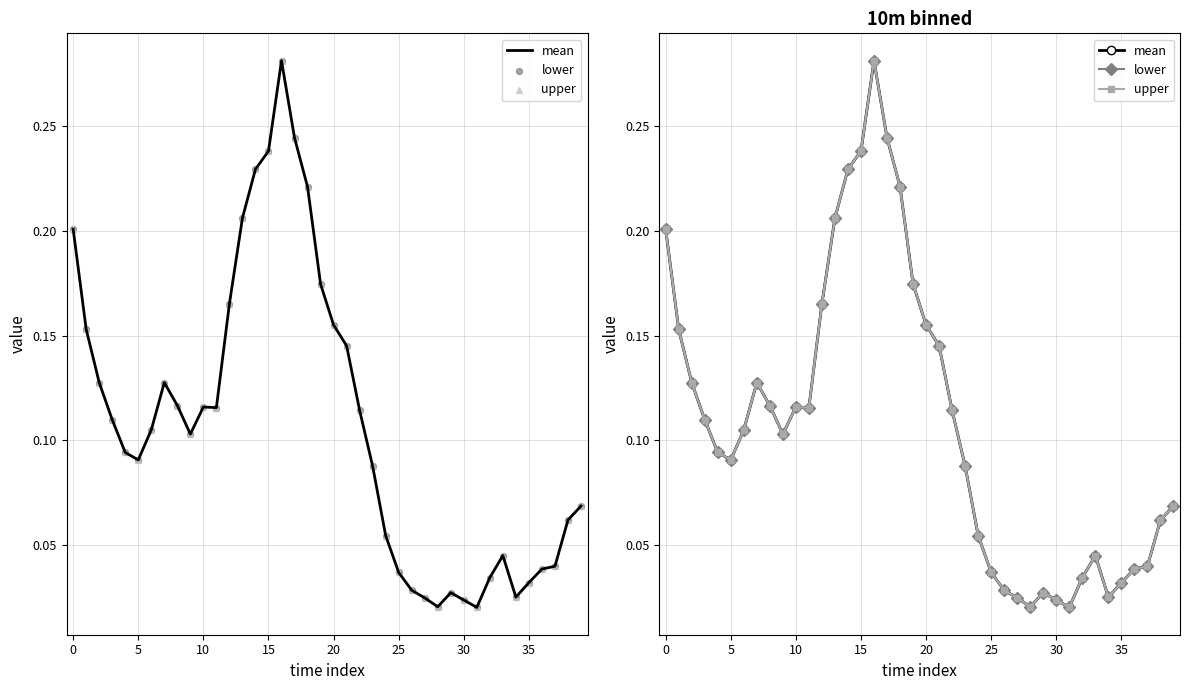

Which series reaches the maximum Y coordinate?

mean